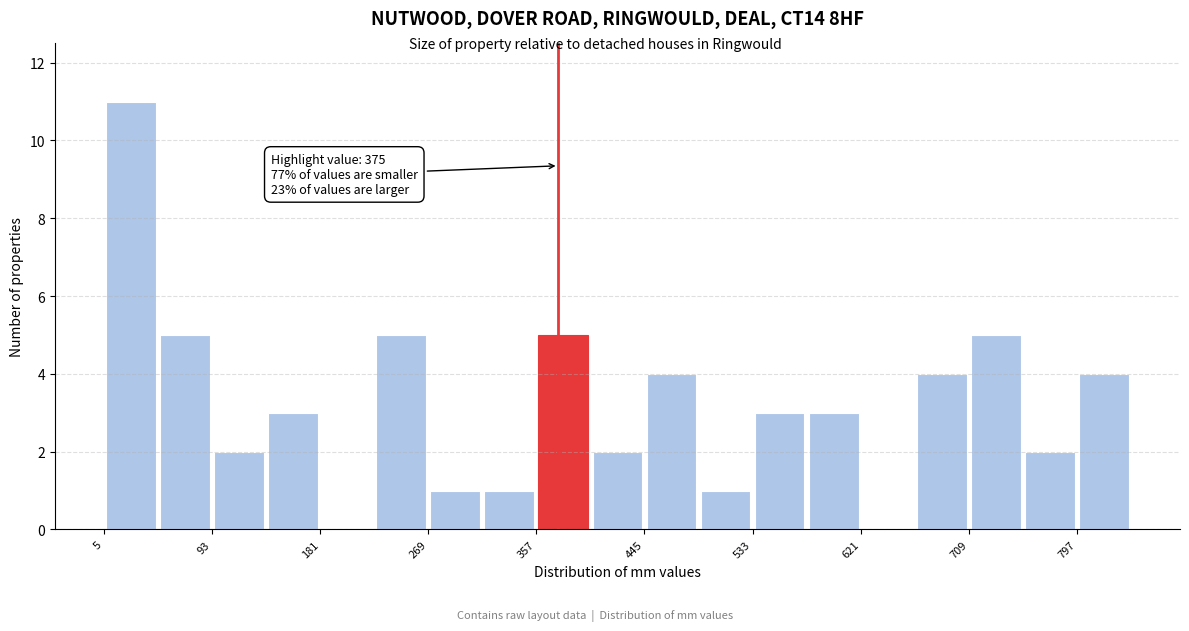

Over which range of the x-axis is the bar tallest?

5 to 49